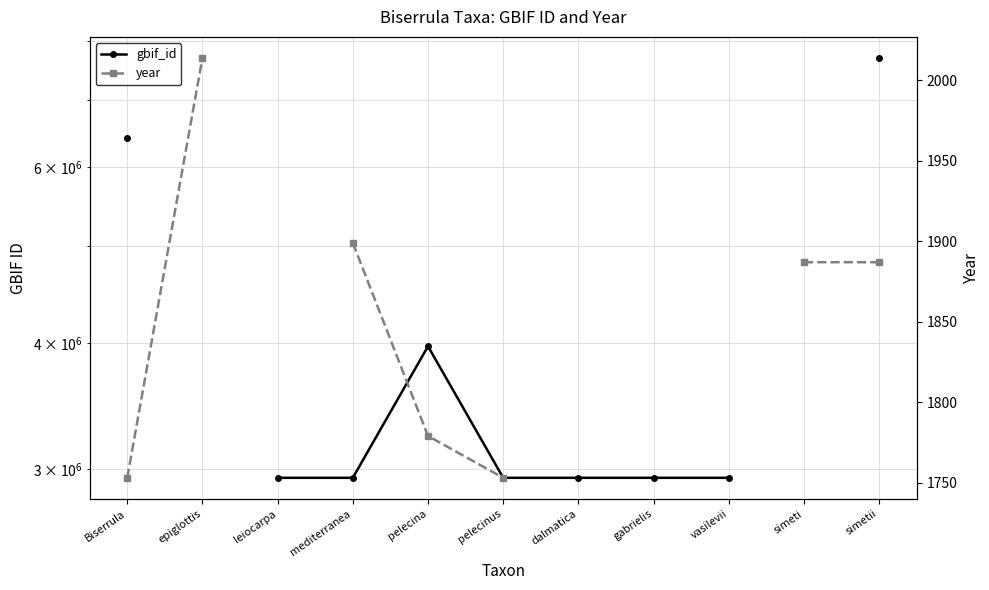

What are all the series names shown in the legend?

gbif_id, year